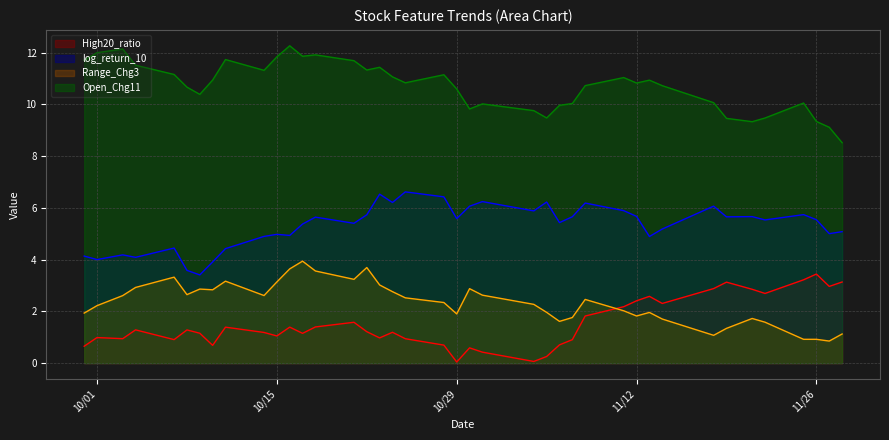

What is the value of the High20_ratio point at the 6th from the left?

1.3